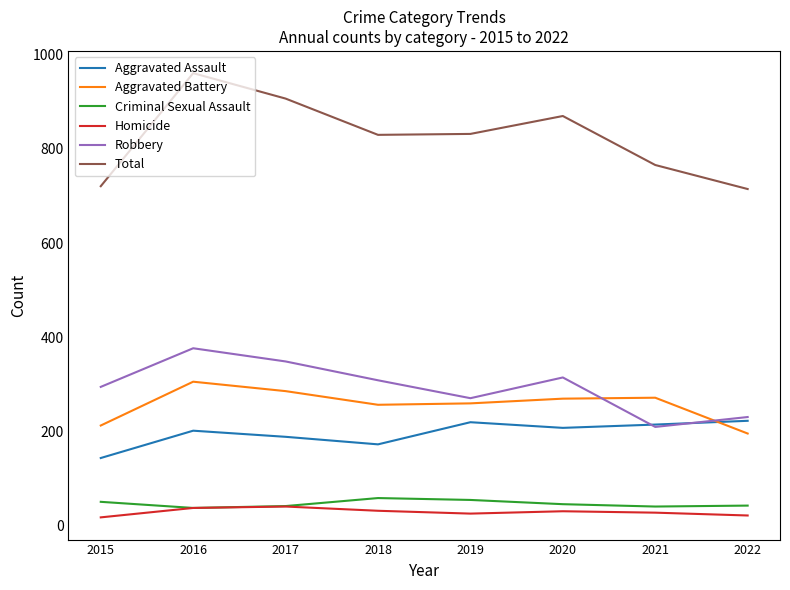

How many Total values are between 766 and 907?

5